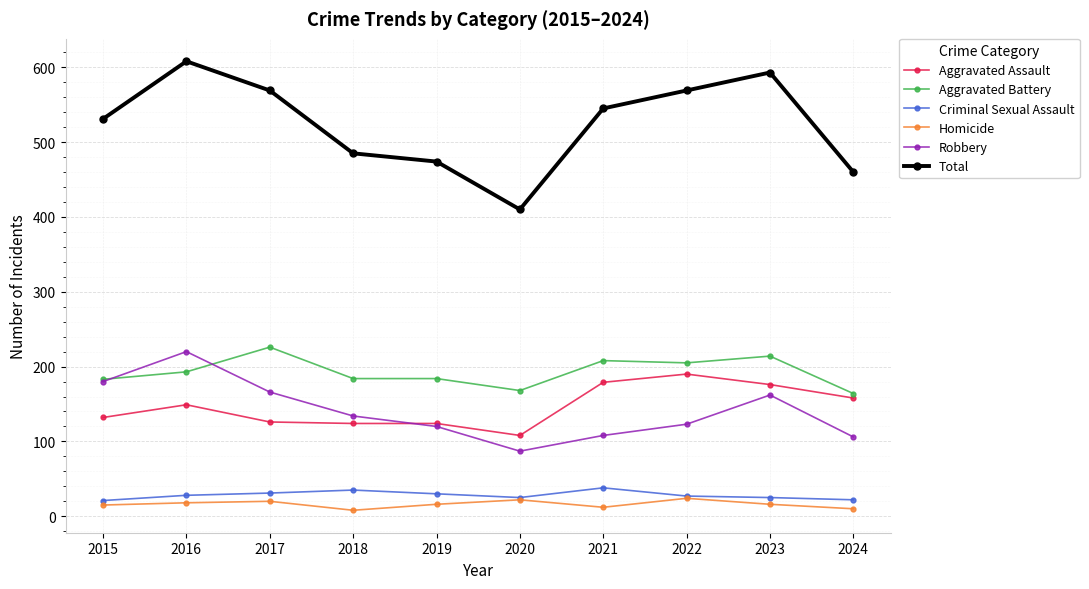

What is the sum of the Homicide values at 2023 and 2018?

24